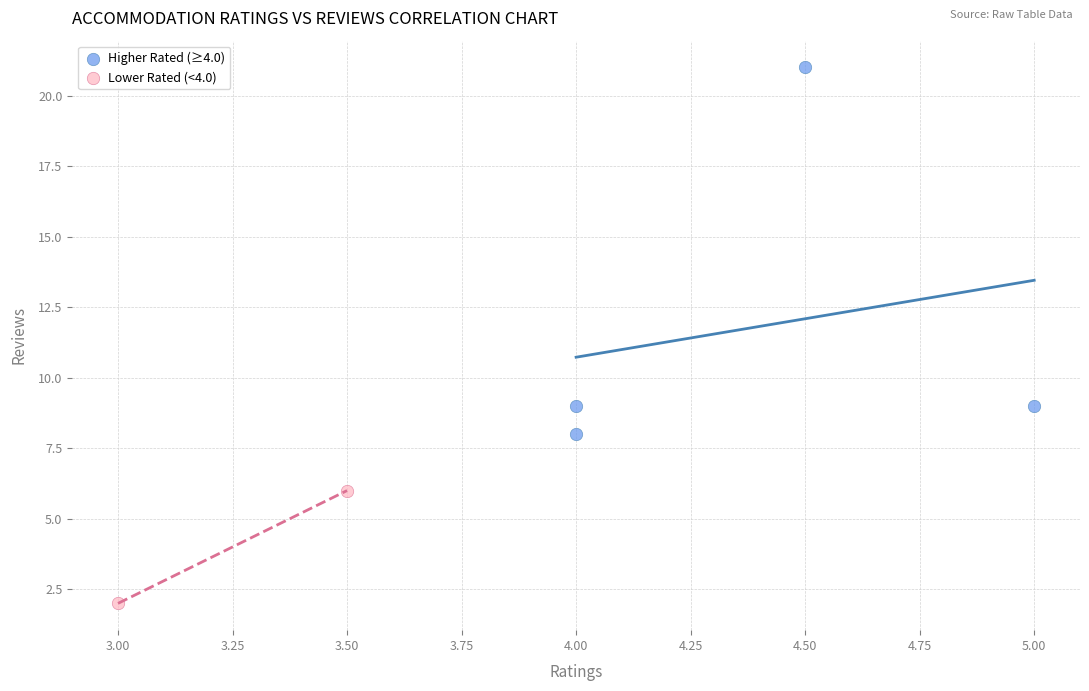

What are all the series names shown in the legend?

Higher Rated (≥4.0), Lower Rated (<4.0)